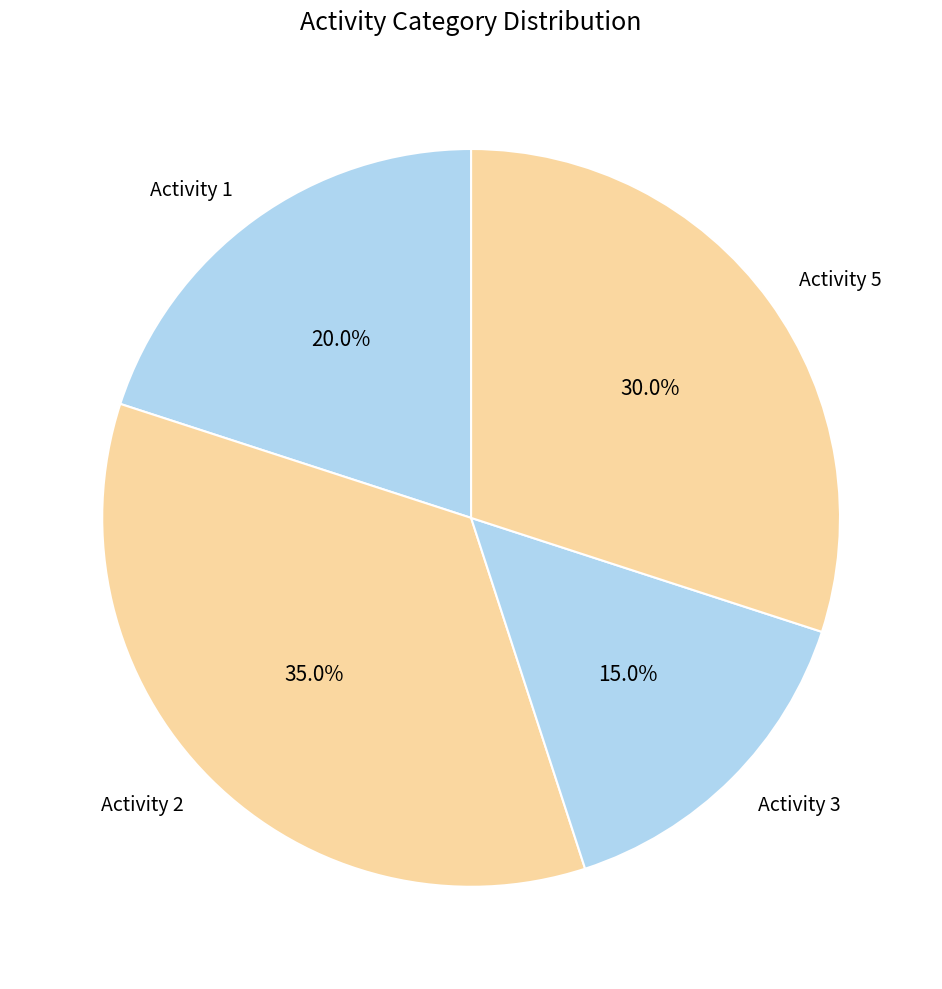

What is the ratio of the value at Activity 1 to the value at Activity 3?

1.3